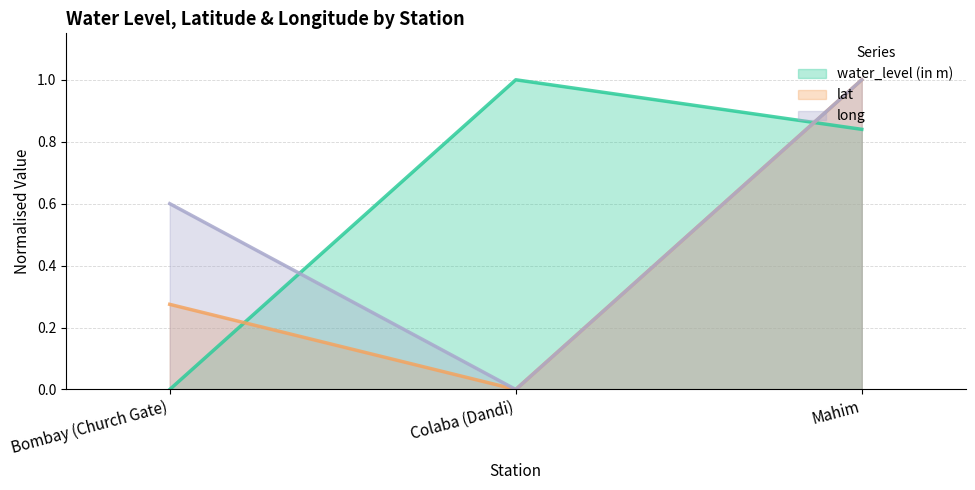

Reading left to right, what are all the values shown in this chart?

water_level (in m) (line): Bombay (Church Gate)=0.0	Colaba (Dandi)=1.0	Mahim=0.8
lat (line): Bombay (Church Gate)=0.3	Colaba (Dandi)=0.0	Mahim=1.0
long (line): Bombay (Church Gate)=0.6	Colaba (Dandi)=0.0	Mahim=1.0